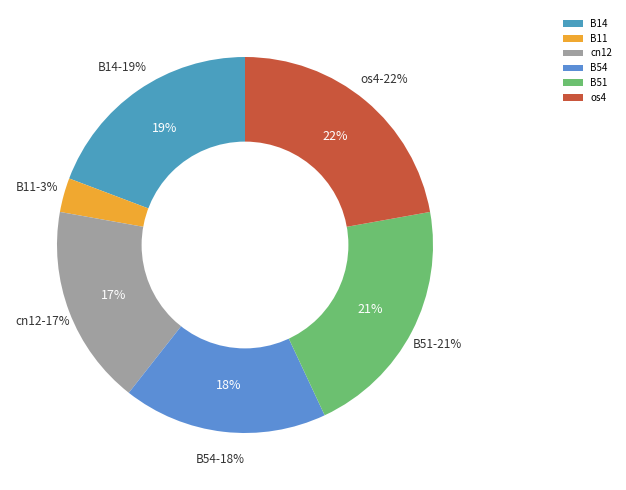

To the nearest percent, what portion does B51 represent?

21%